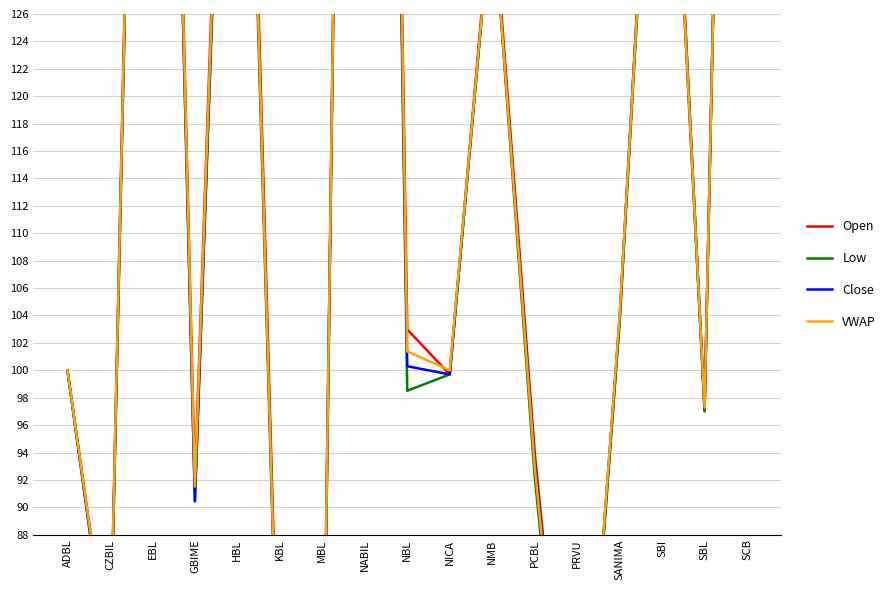

List the series in order of their overall mean, highest first.

Open, VWAP, Close, Low